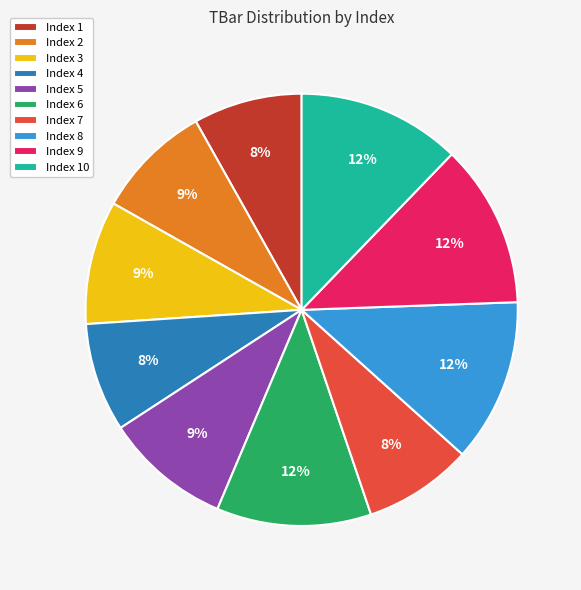

Between Index 4 and Index 5, which is larger?

Index 5